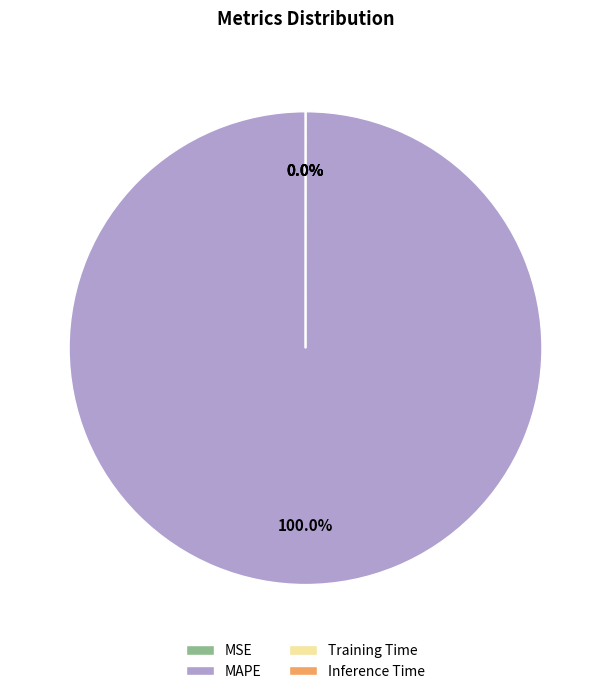

Which category has the biggest portion of the pie?

MAPE